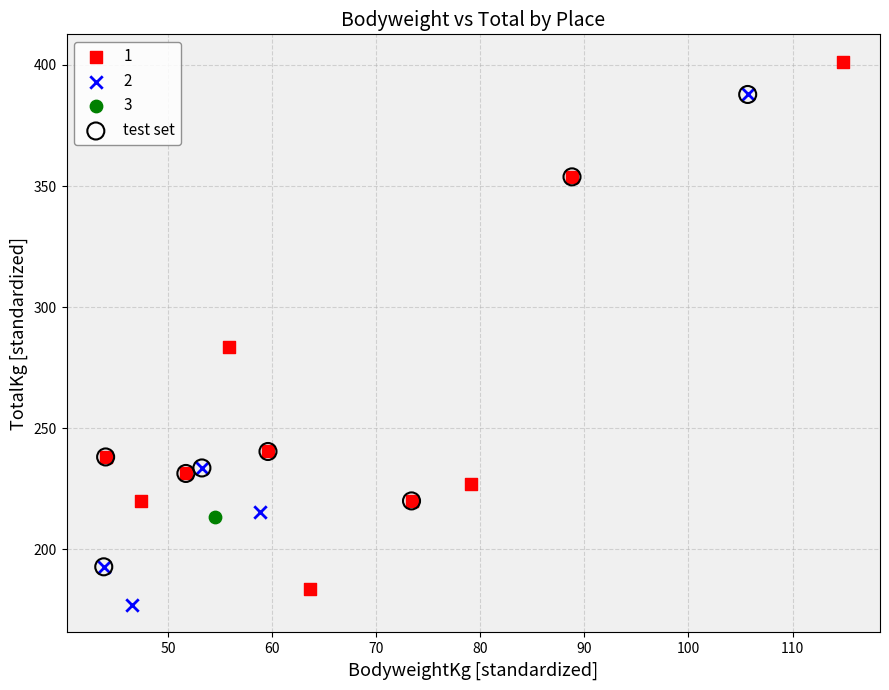

What are all the series names shown in the legend?

1, 2, 3, test set